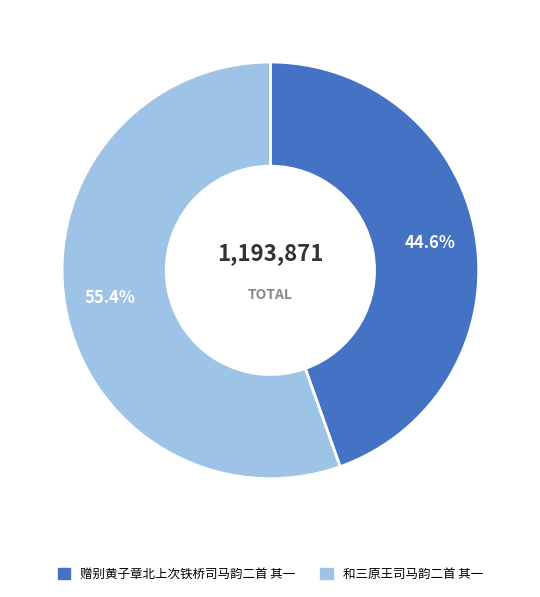

Rank the categories by value from lowest to highest.

赠别黄子章北上次铁桥司马韵二首 其一, 和三原王司马韵二首 其一